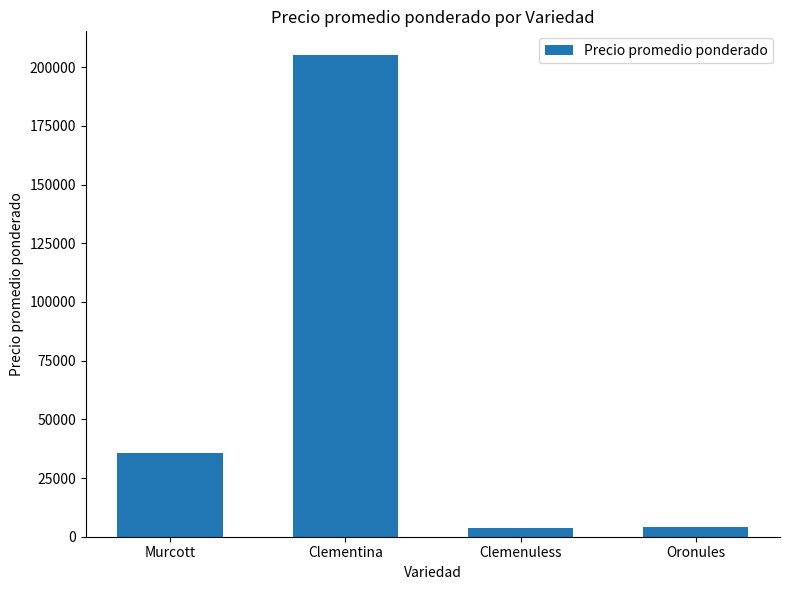

What is the ratio of the value at Clementina to the value at Murcott?

5.7